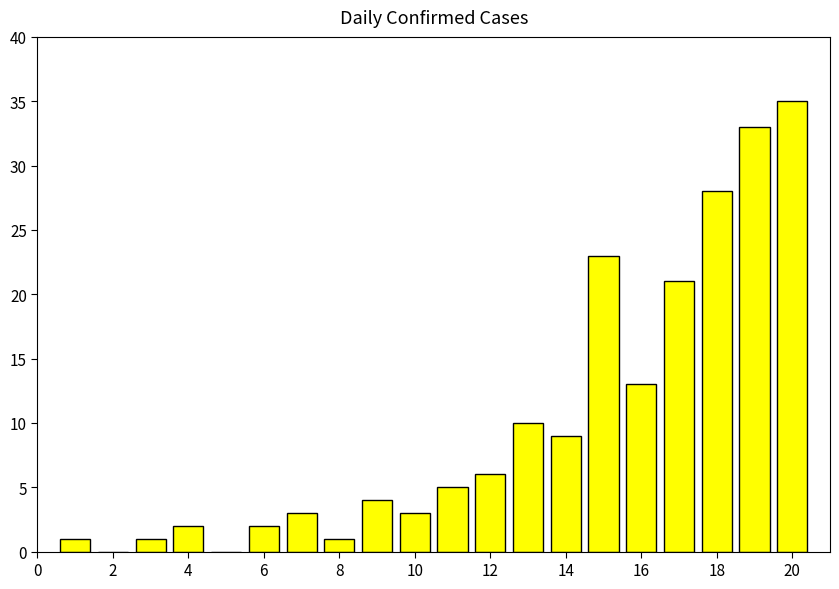

What is the sum of all values?

200